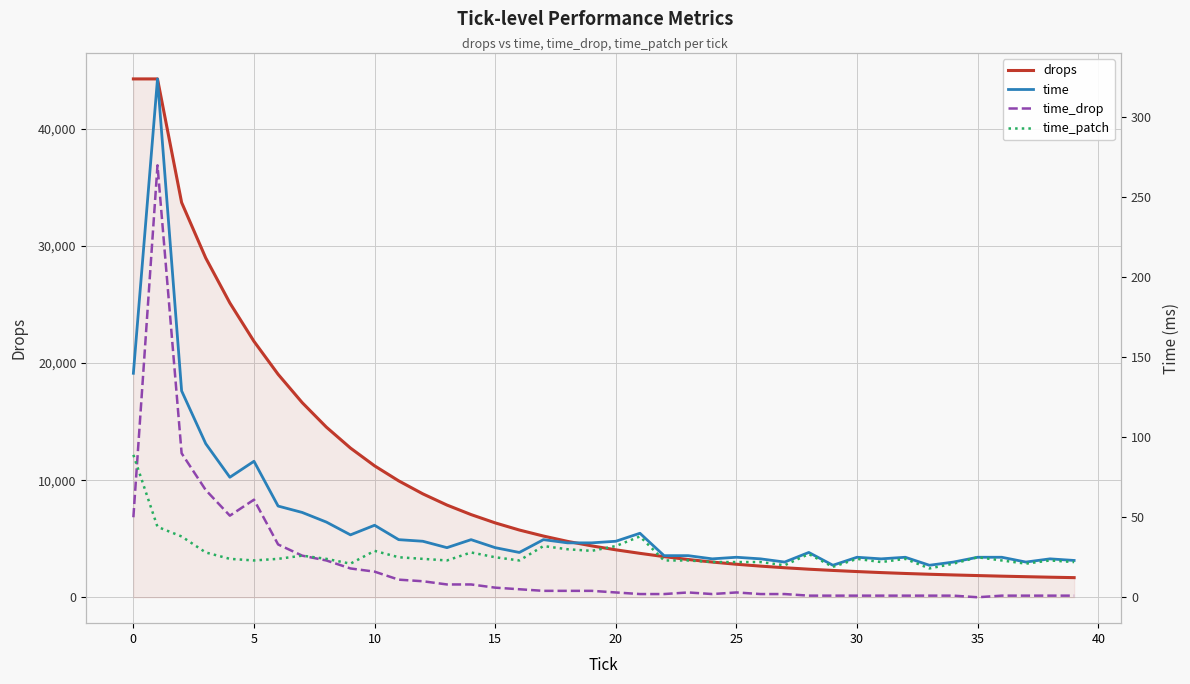

What is the total value across all series at 28?

2452